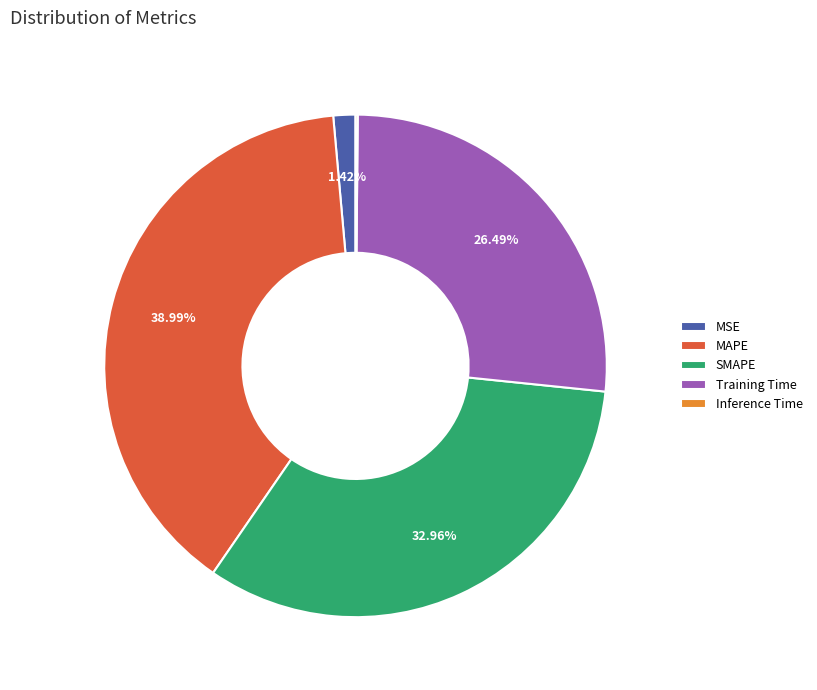

True or false: MAPE accounts for 46% of the total.

False